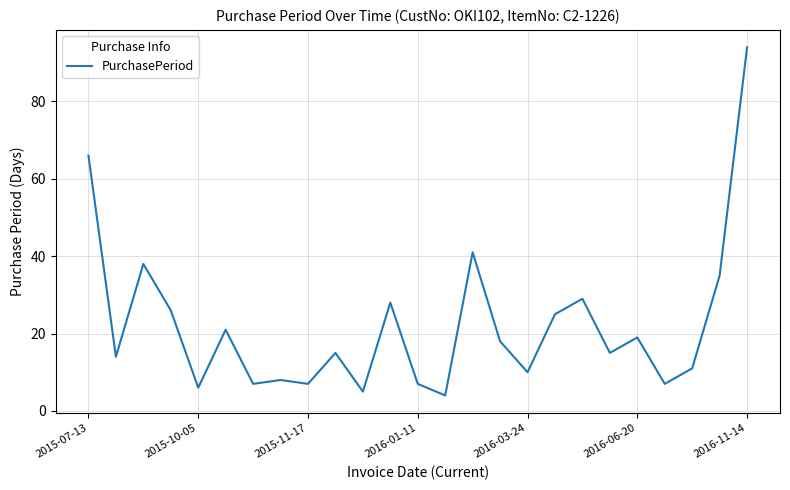

What is the greatest value displayed?

94